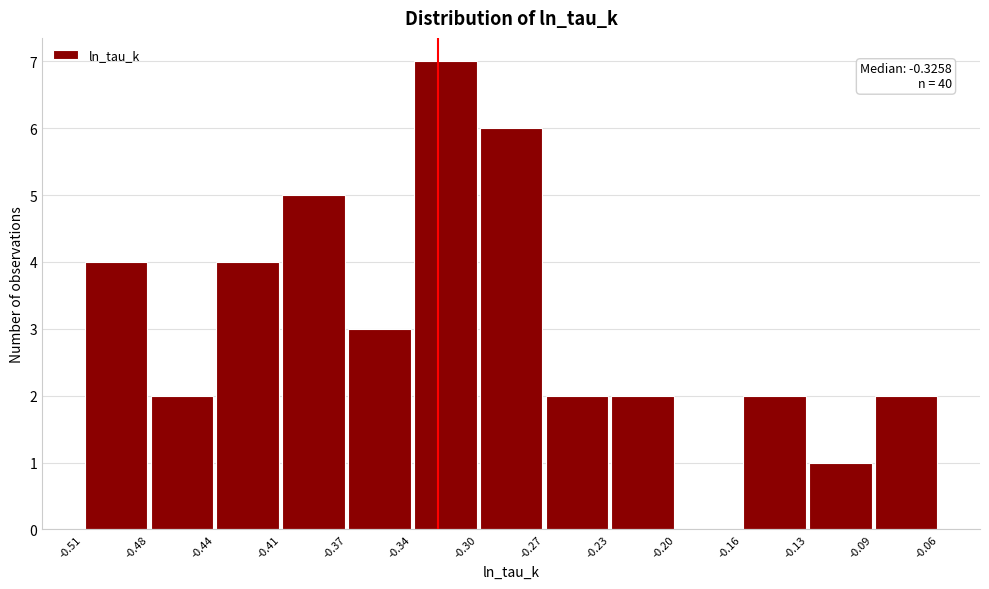

Which range on the x-axis has the tallest bar?

-0.34 to -0.30